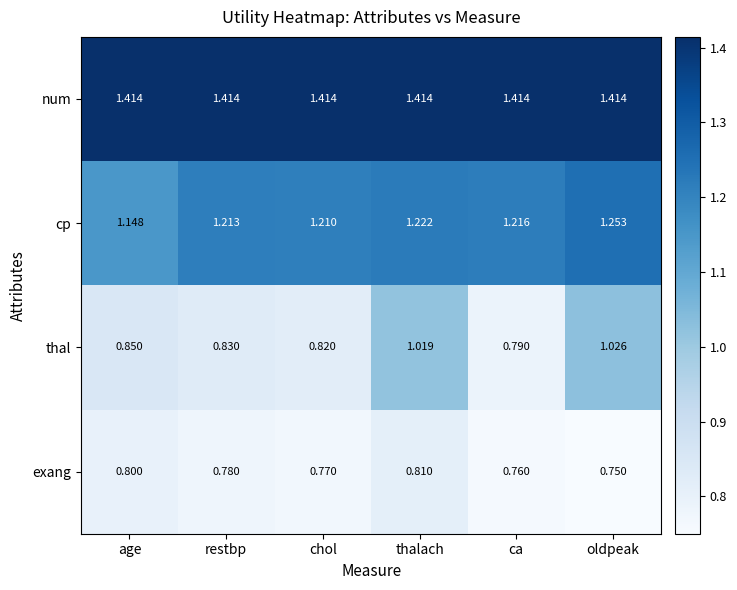

What is the minimum value shown in the chart?

0.8